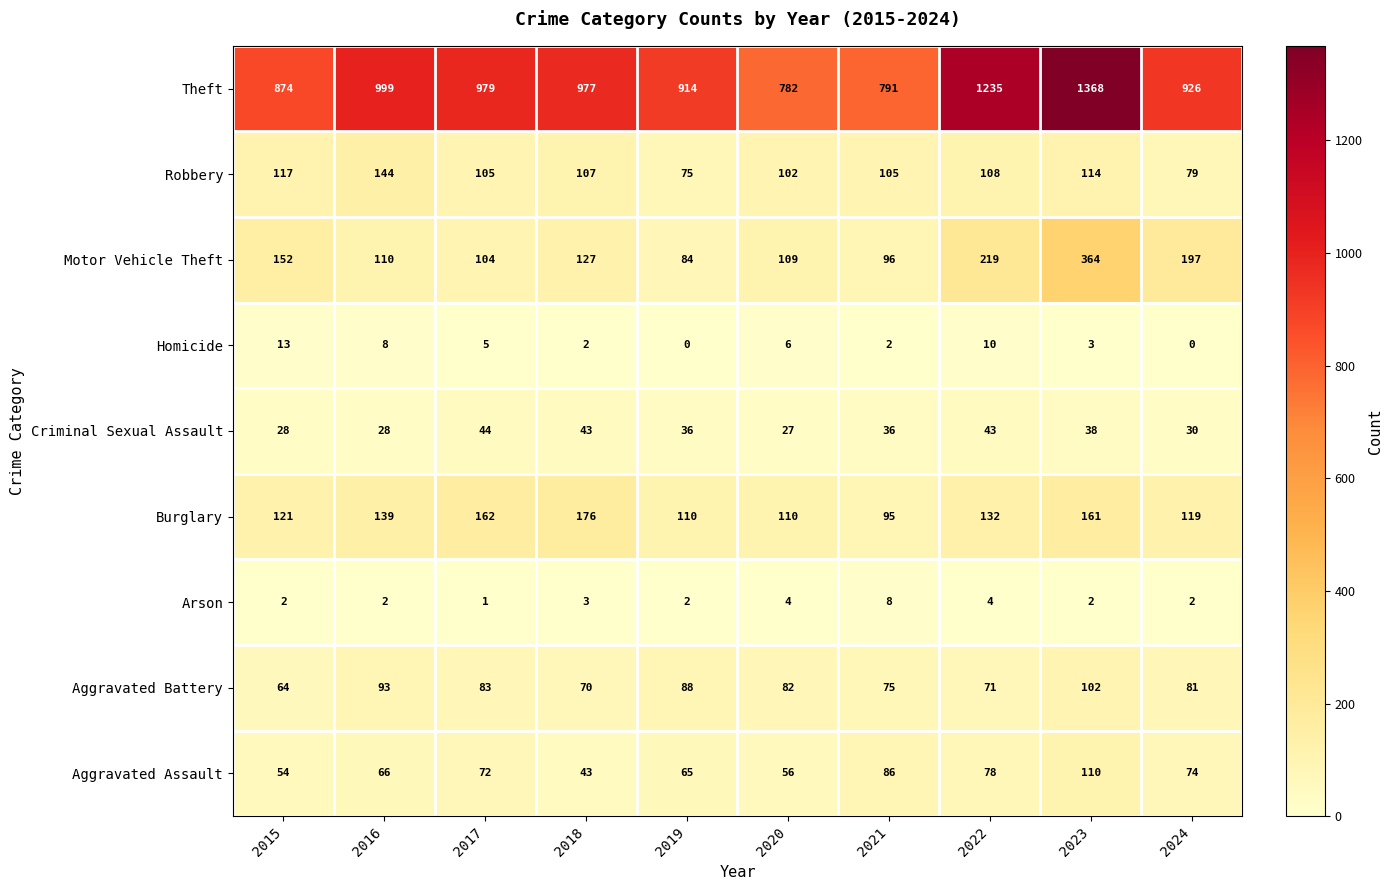

At how many categories does at least one series exceed 853?

8